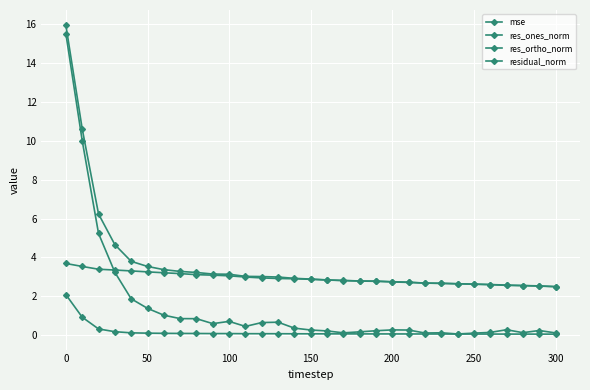

How many series are shown in this chart?

4